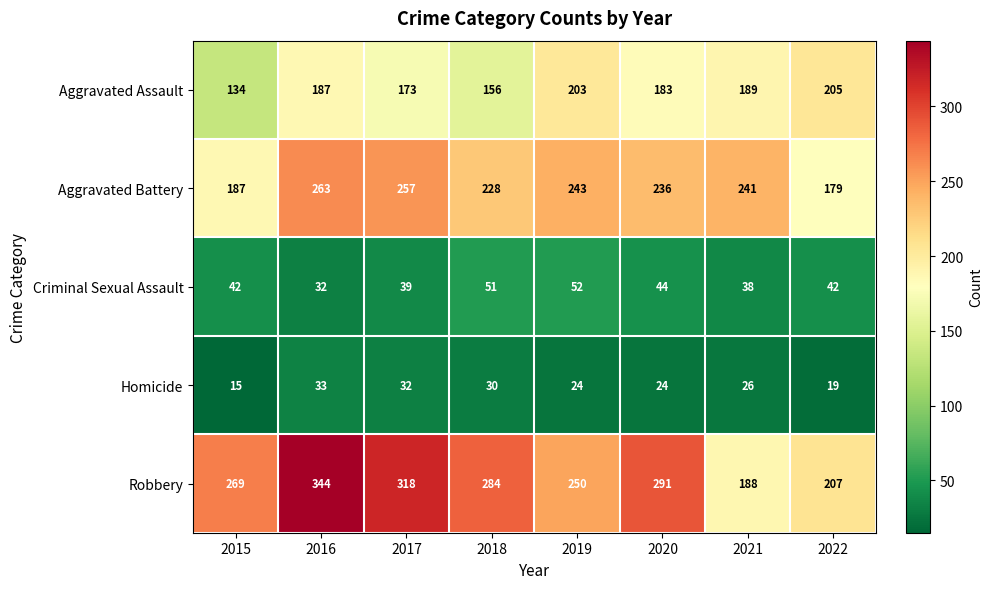

Which series changed the most between 2017 and 2021?

Robbery